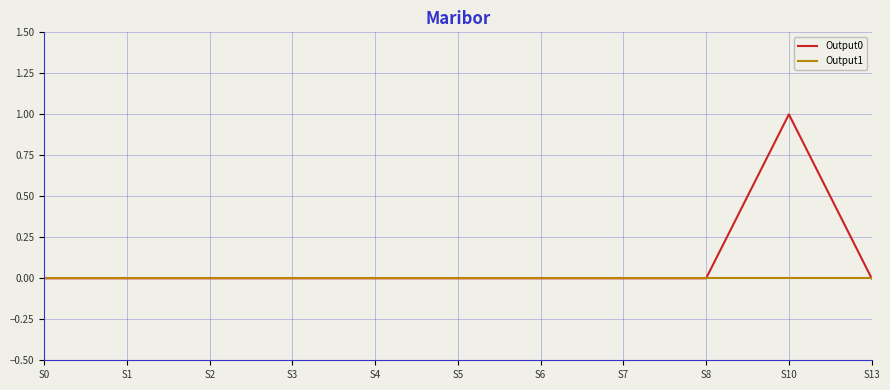

Rank the series by their average value, from highest to lowest.

Output0, Output1